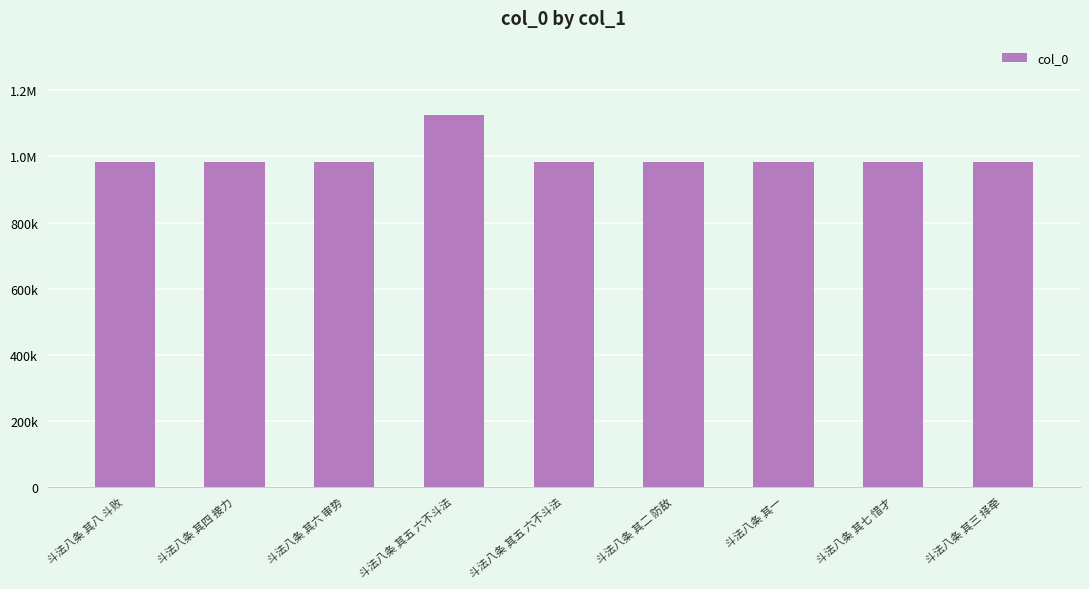

List the labels in order of value, smallest first.

斗法八条 其一, 斗法八条 其七 惜才, 斗法八条 其五 六不斗法, 斗法八条 其二 防敌, 斗法八条 其八 斗败, 斗法八条 其三 择牵, 斗法八条 其六 审势, 斗法八条 其四 接力, 斗法八条 其五 六不斗法